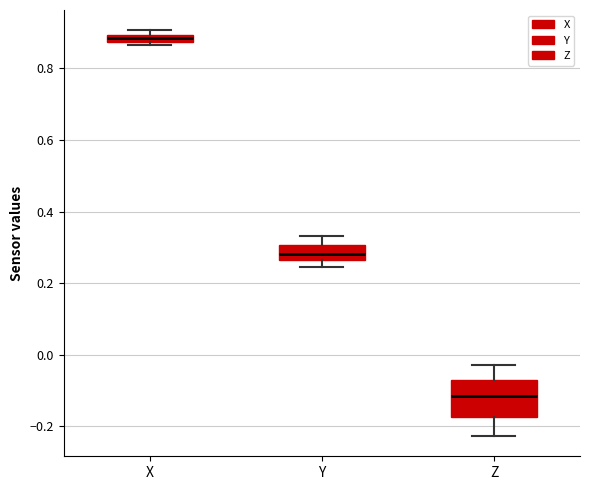

Which box has the highest median line?

X